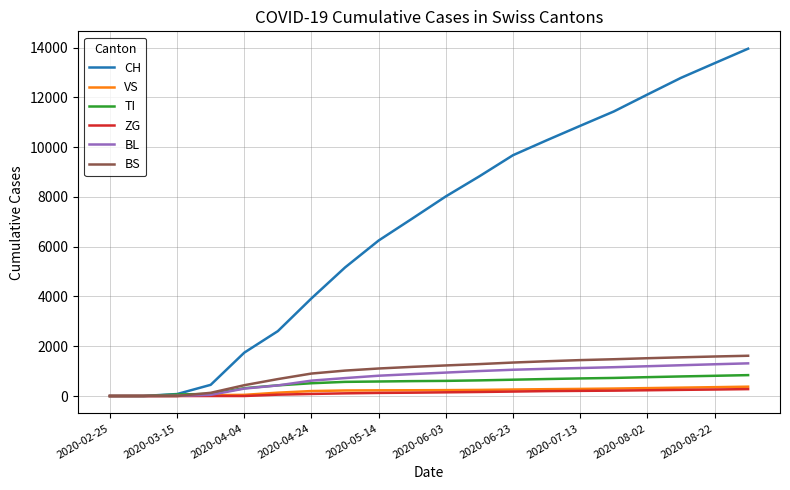

Which series has the largest range (max minus min)?

CH